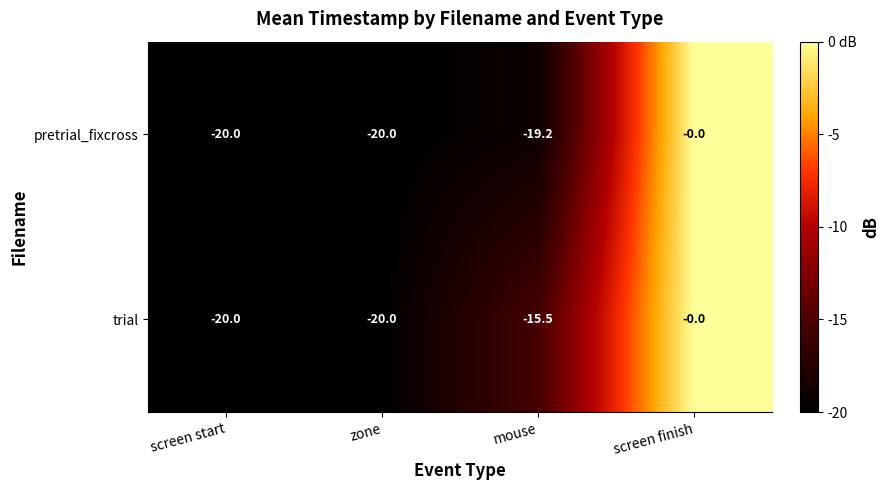

Read the trial value at mouse.

-15.5